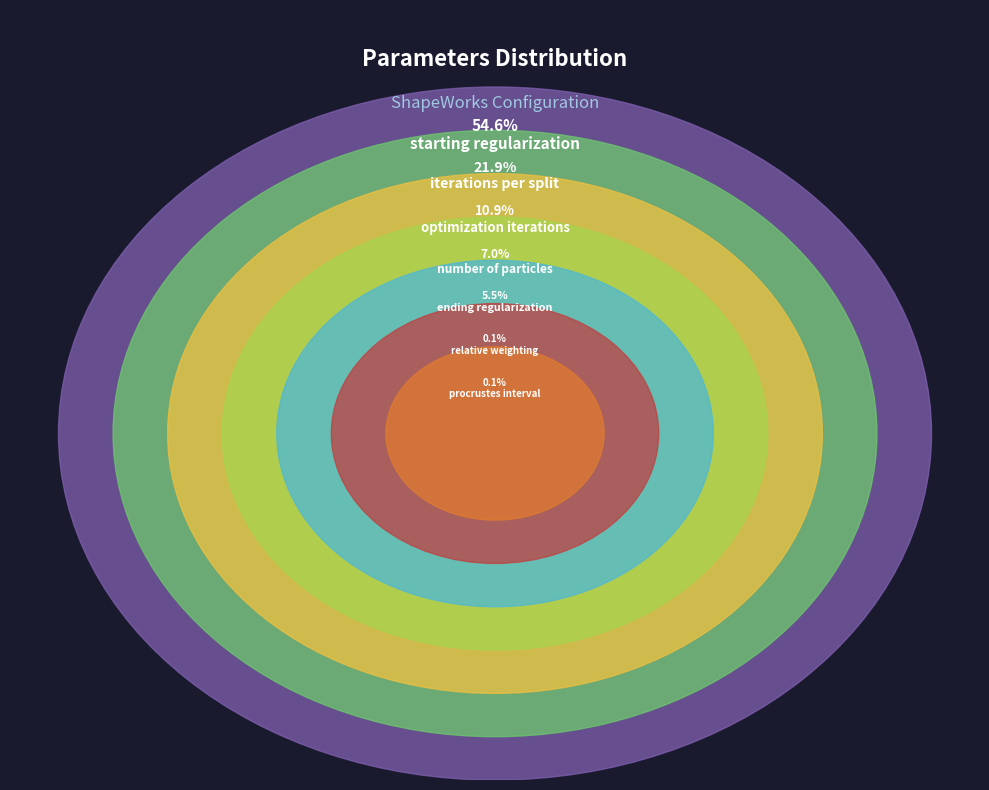

What is the largest slice in the pie chart?

starting_regularization